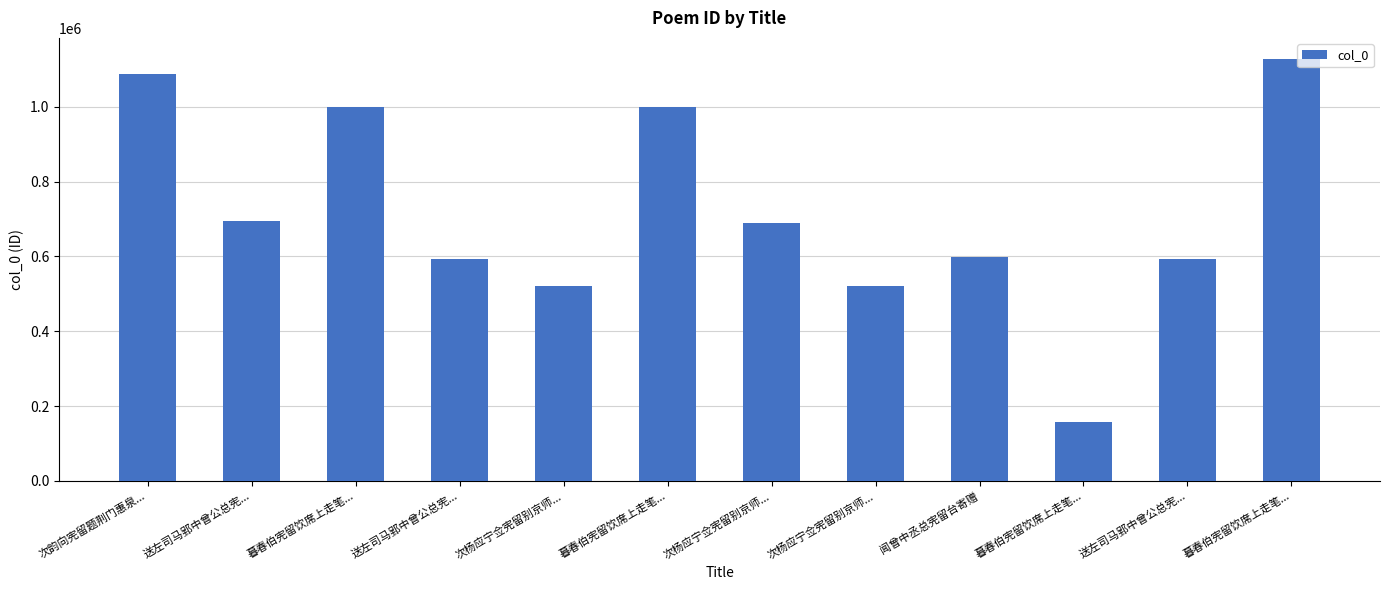

What is the change in value from 次韵向宪留题荆门惠泉... to 送左司马郢中曾公总宪...?

-492971